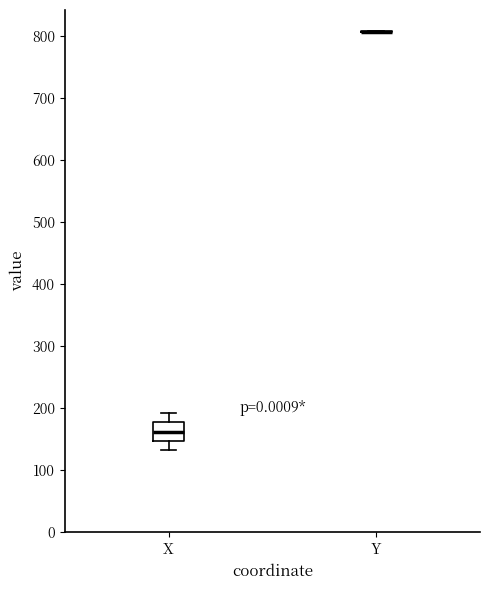

Reading left to right, read every box against the y-axis: the position of its median line, the range the box covers, and the ends of its whiskers. The values are not printed on the chart, so give them approximately, as read against the axis.

X: median 160, box 150 to 180, whiskers 130 to 190
Y: box collapsed to a line at 810, whiskers 810 to 810